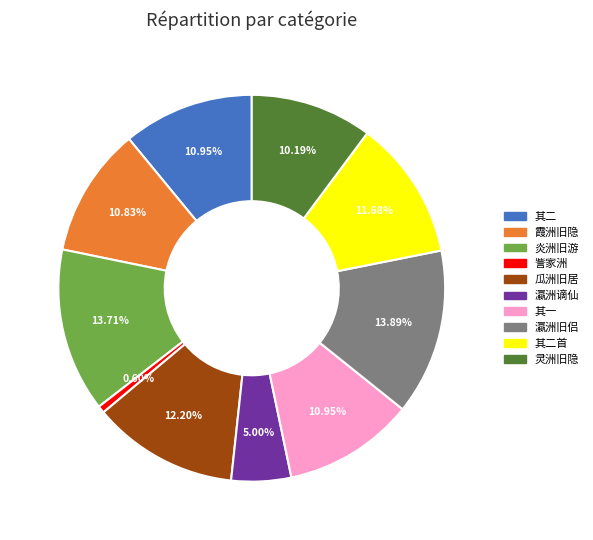

Does 其二 account for over 50% of the chart?

No